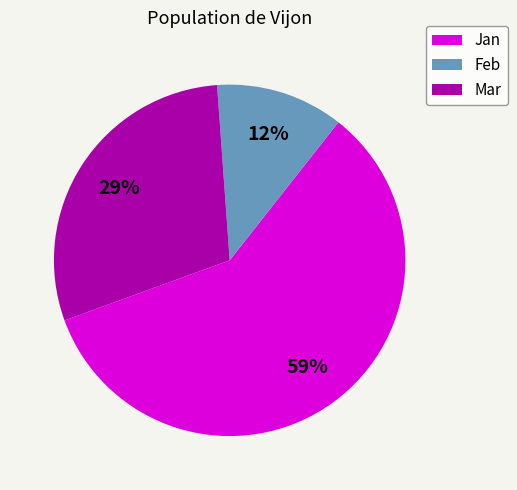

To the nearest percent, what is the combined percentage of Jan and Mar?

88%